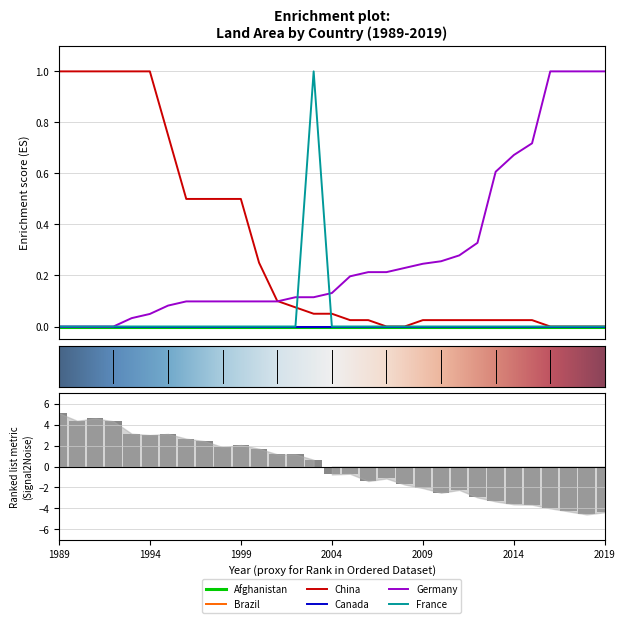

At which category is the sum across all series the highest?

2003